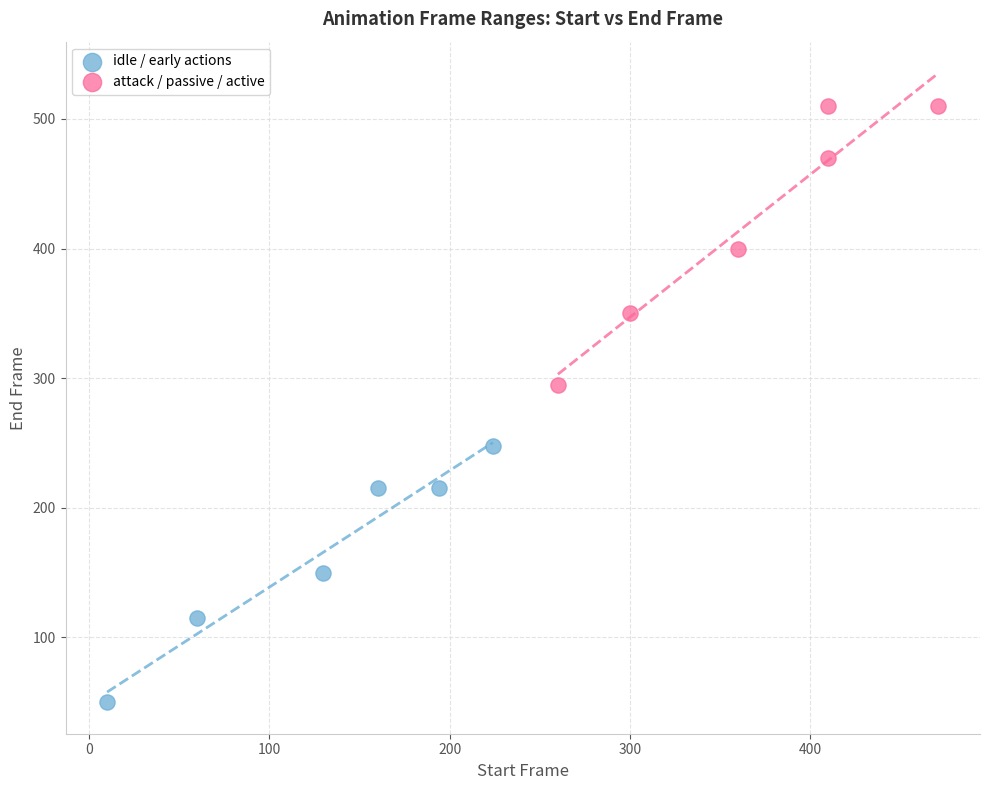

What are all the series names shown in the legend?

idle / early actions, attack / passive / active